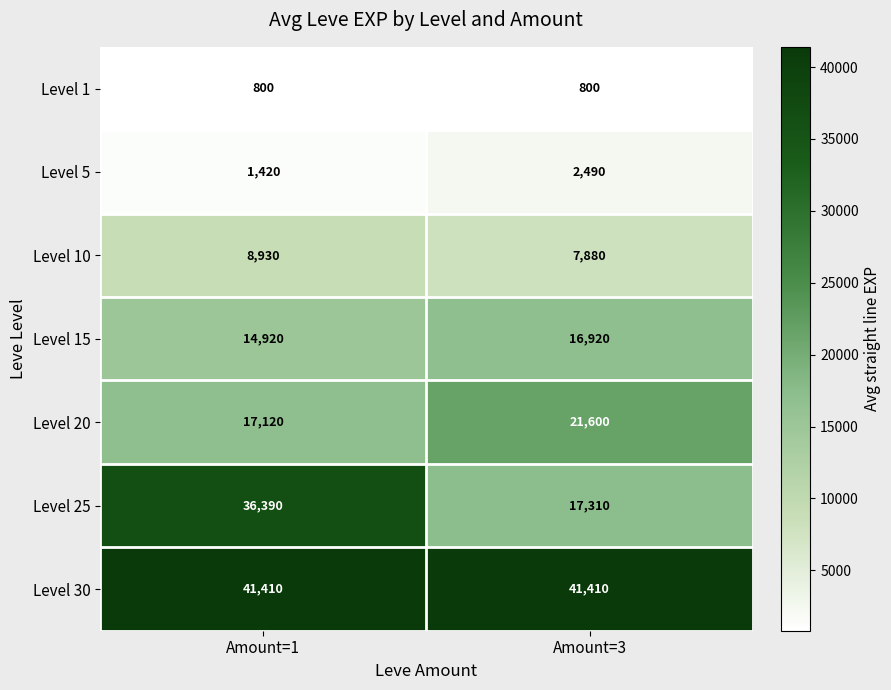

At which label is Level 15 closest to 15920?

Amount=1